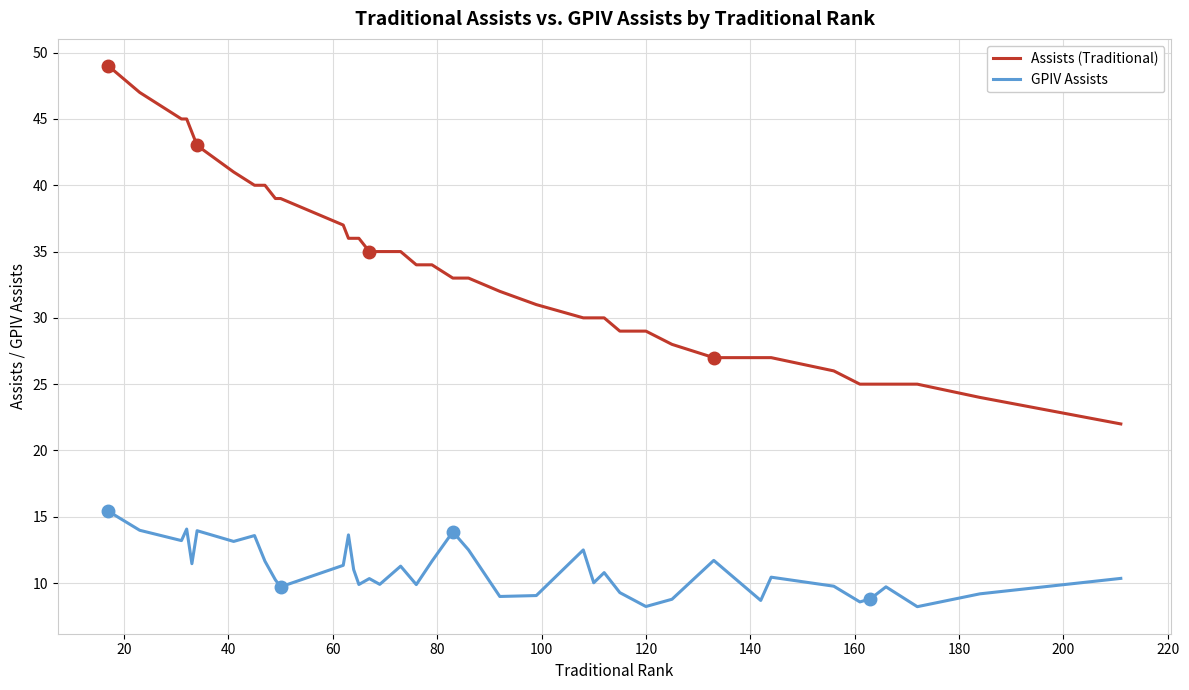

Does the chart have visible grid lines?

Yes